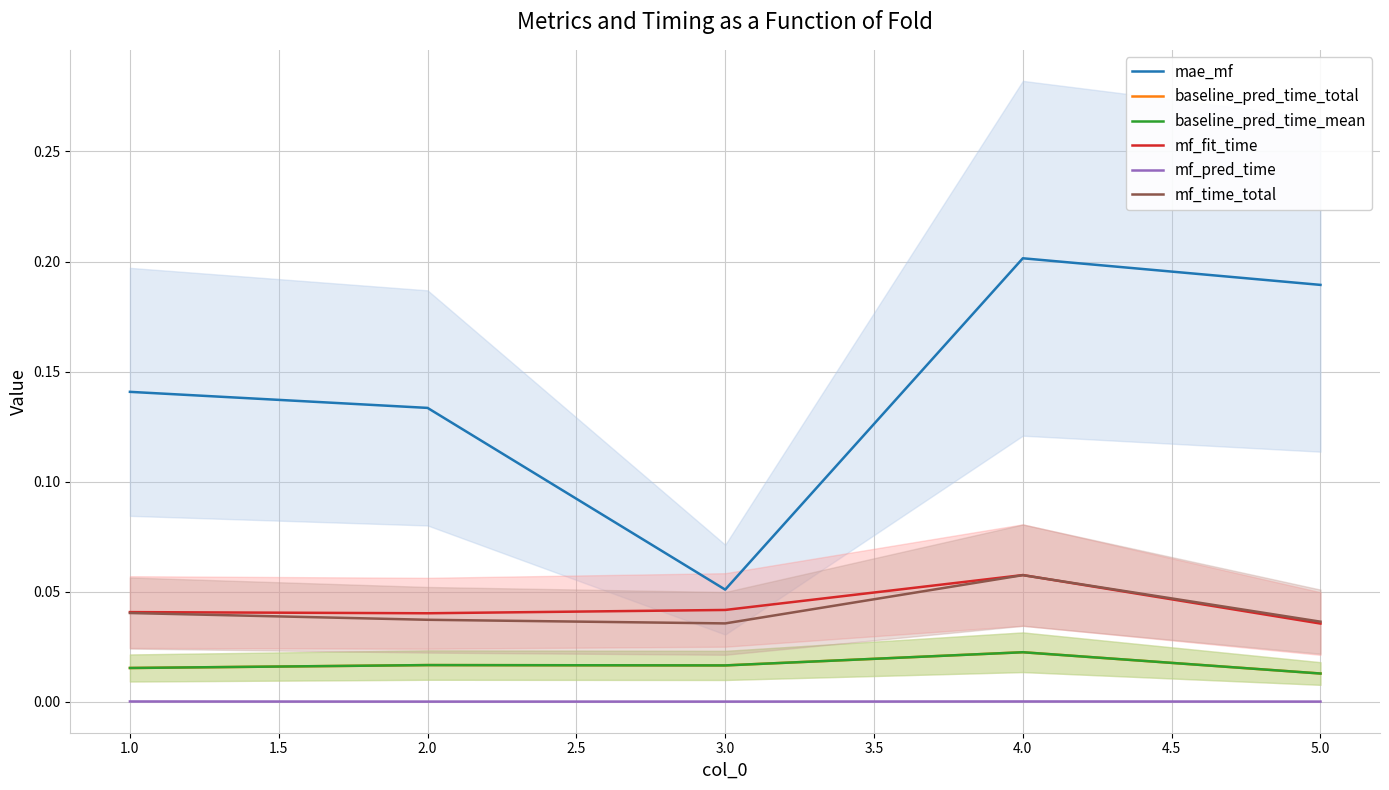

At how many categories does at least one series exceed 0?

5